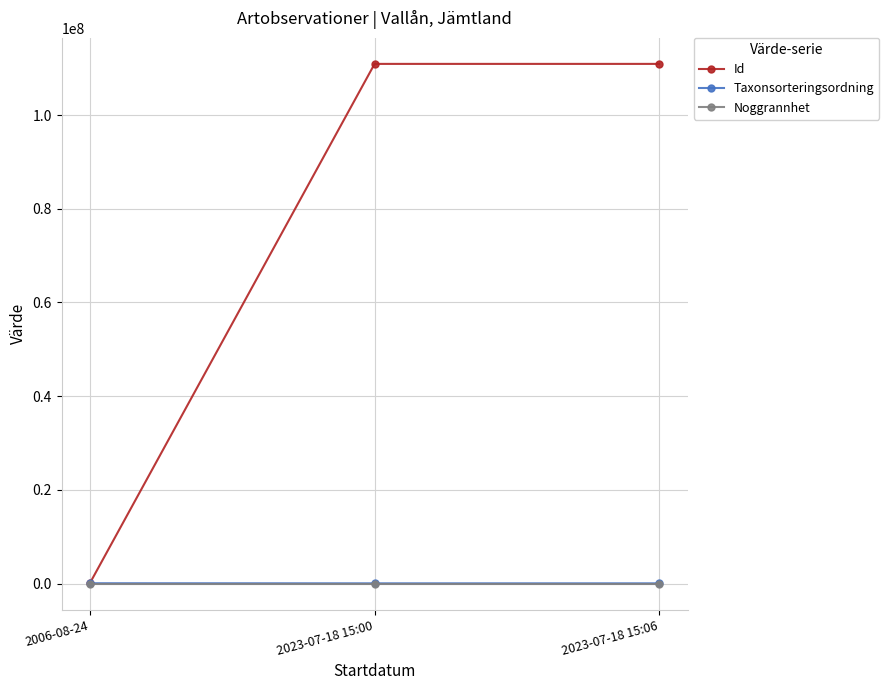

How many Taxonsorteringsordning values are between 56395 and 77590?

3